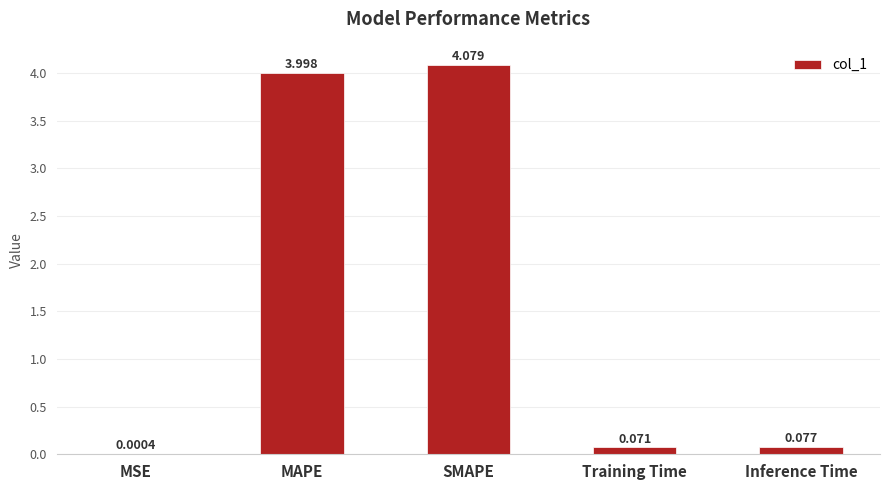

Between SMAPE and Inference Time, which is larger?

SMAPE